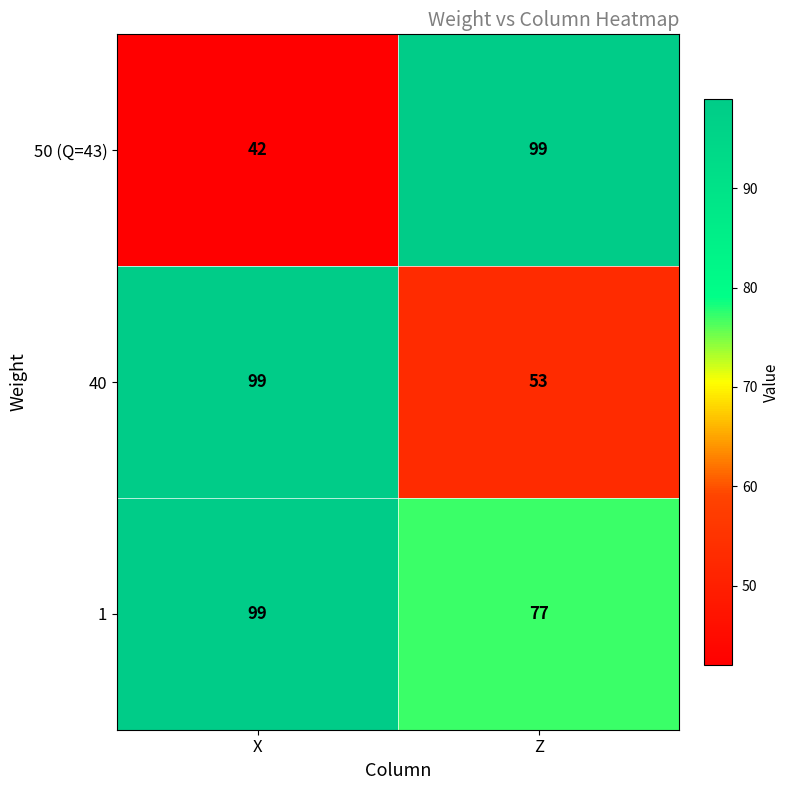

The 50 (Q=43) series shows 99 at Z. True or false?

True